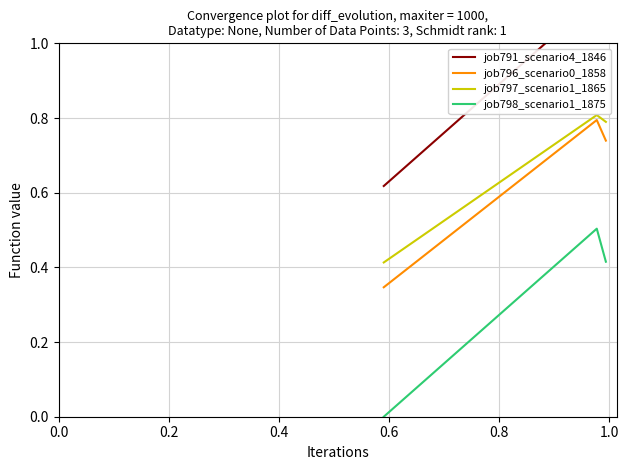

What is the difference between the highest and lowest values at 0.0?

0.6